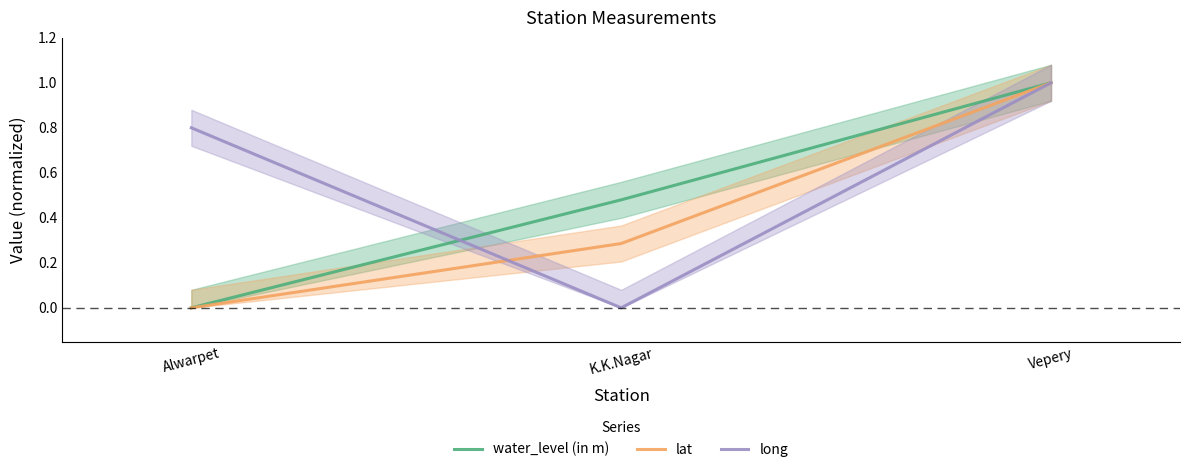

Which series has the largest range (max minus min)?

water_level (in m)